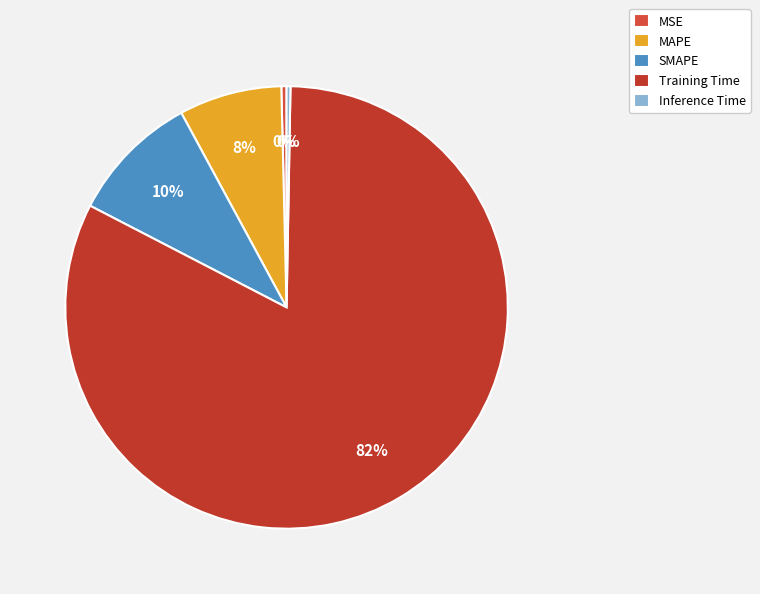

Between MAPE and MSE, which is larger?

MAPE